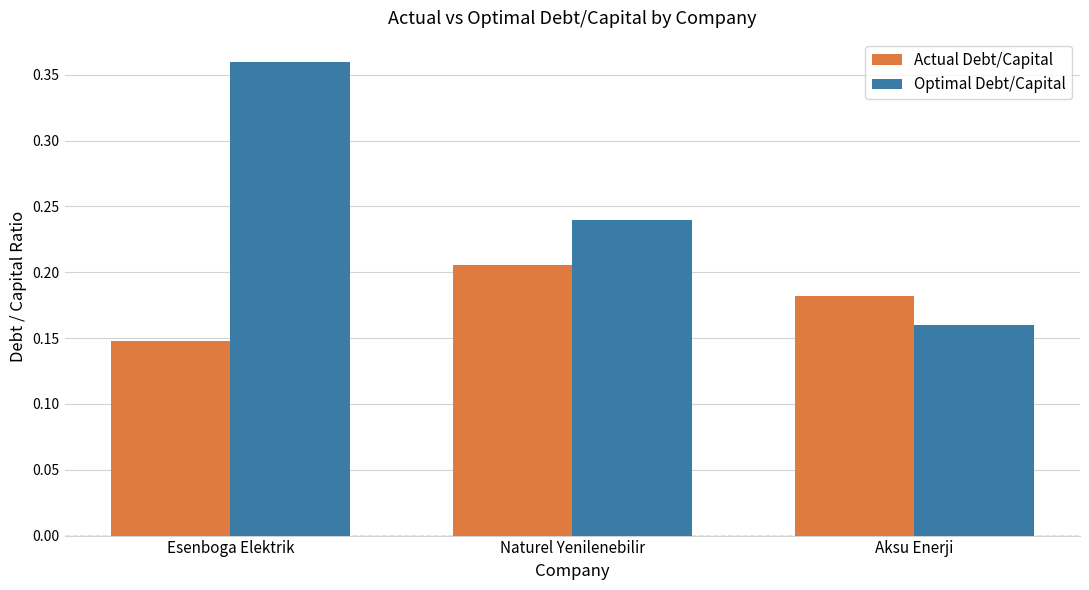

List the labels in order of Actual Debt/Capital value, smallest first.

Esenboga Elektrik, Aksu Enerji, Naturel Yenilenebilir